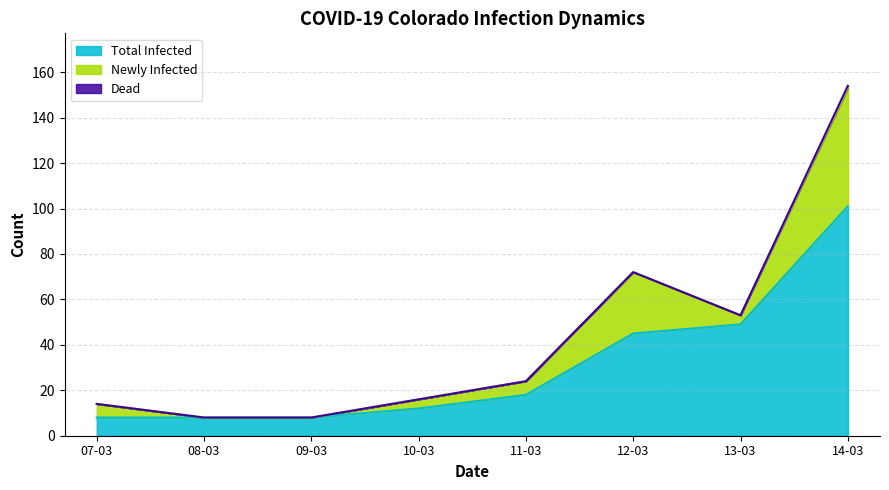

What is the label of the 7th point from the right?

08-03